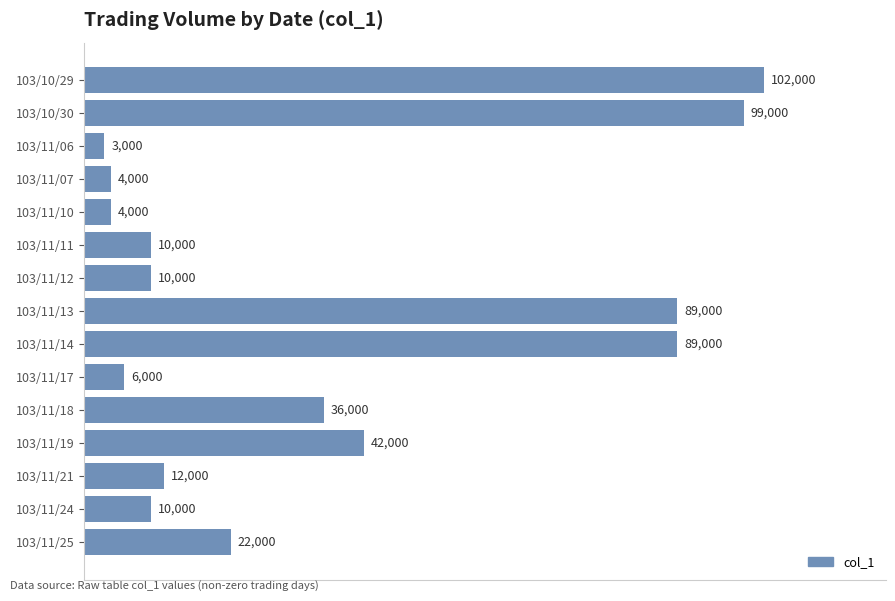

What is the average value?

35867